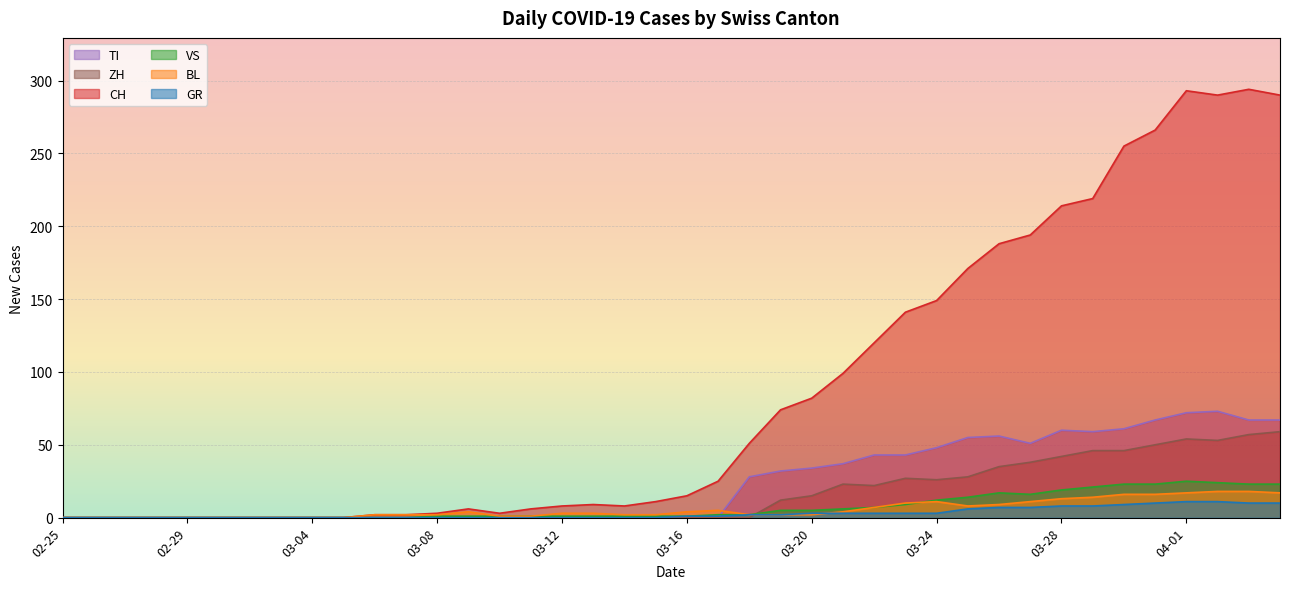

At which category does TI reach its first local peak?

2020-03-26